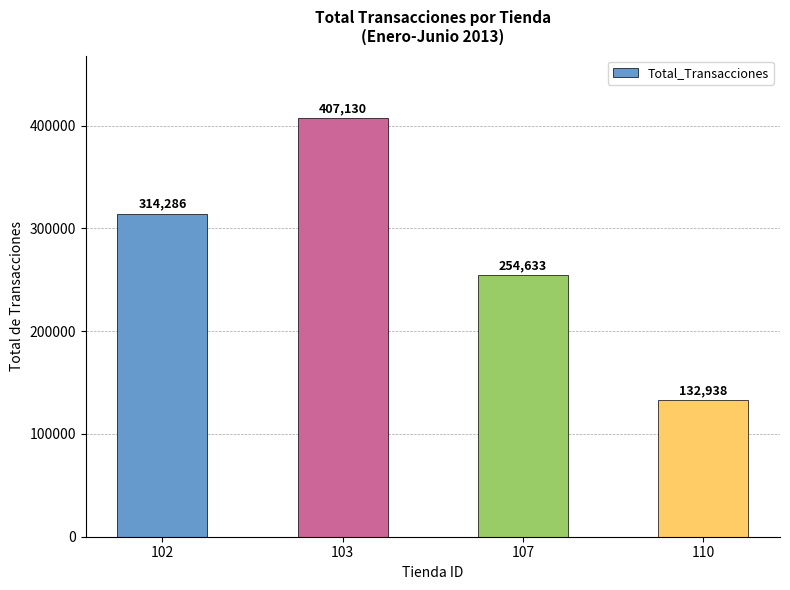

Does the chart contain stacked bars?

No